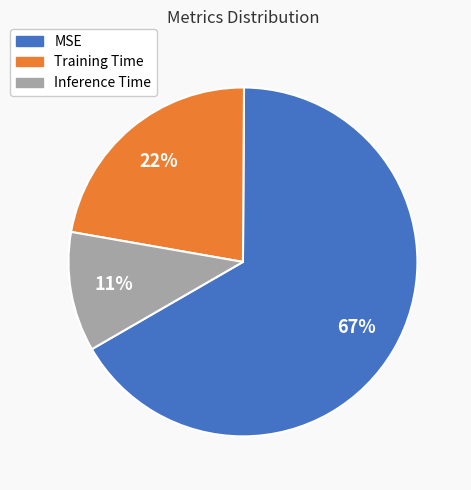

Is the sum of Training Time and Inference Time greater than half?

No